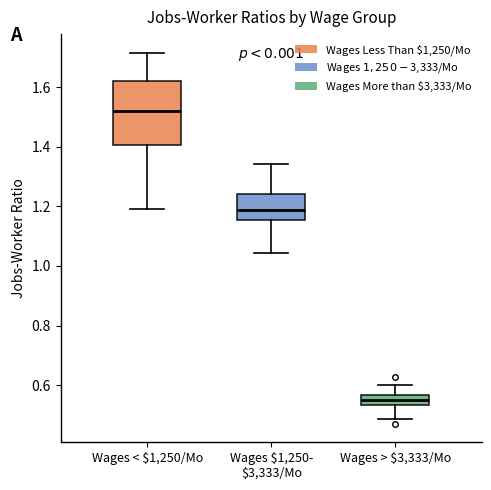

Reading left to right, read every box against the y-axis: the position of its median line, the range the box covers, and the ends of its whiskers. The values are not printed on the chart, so give them approximately, as read against the axis.

Wages < $1,250/Mo: median 1.52, box 1.40 to 1.62, whiskers 1.20 to 1.72
Wages $1,250- $3,333/Mo: median 1.18, box 1.16 to 1.24, whiskers 1.04 to 1.34
Wages > $3,333/Mo: median 0.54 (inside the box), box 0.54 to 0.56, whiskers 0.48 to 0.60